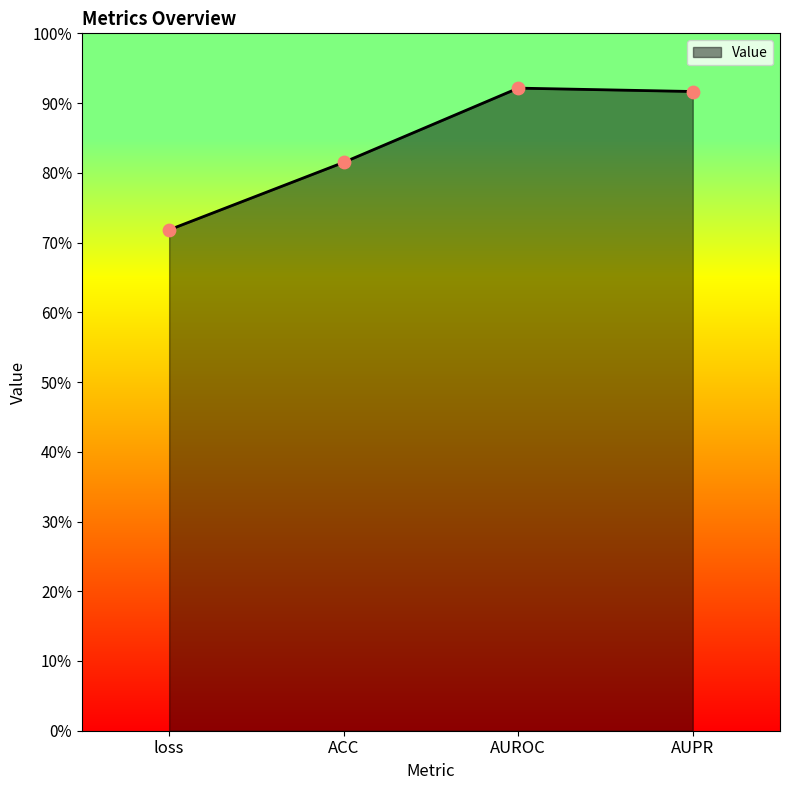

What is the change in value from ACC to AUPR?

+0.1